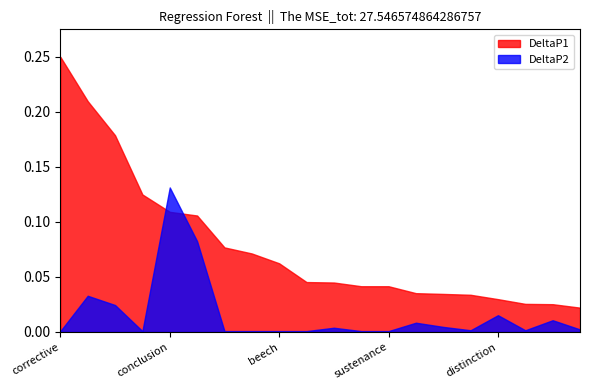

True or false: DeltaP1 and MutualInfo intersect in this chart.

False